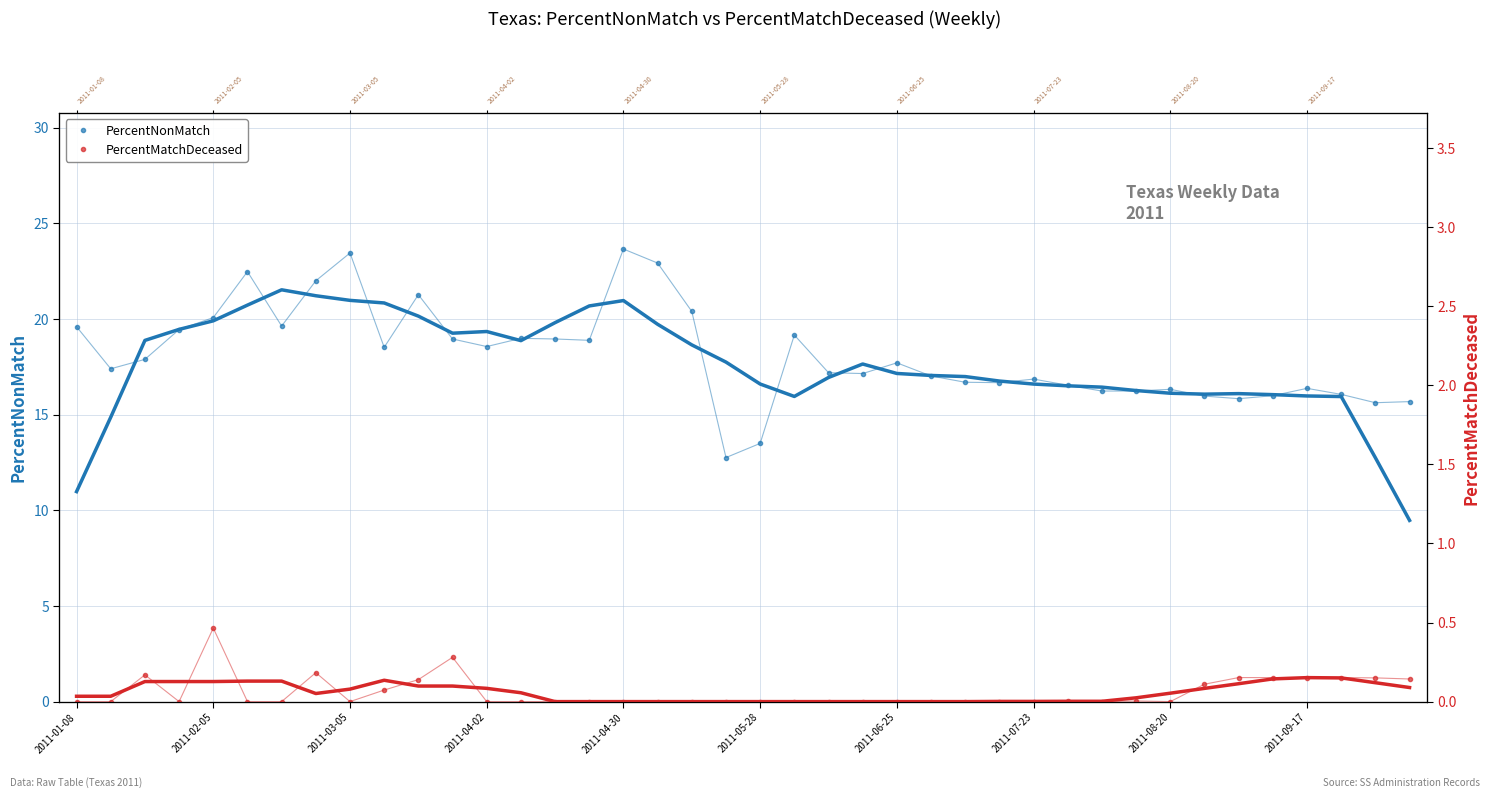

Reading left to right, what are all the values shown in this chart?

PercentNonMatch: 19.6	17.4	17.9	19.5	20.1	22.5	19.6	22.0	23.5	18.5	21.3	19.0	18.6	19.0	19.0	18.9	23.7	22.9	20.4	12.8	13.5	19.2	17.2	17.1	17.7	17.0	16.7	16.7	16.9	16.5	16.2	16.2	16.3	16.0	15.8	16.0	16.4	16.1	15.6	15.7
PercentMatchDeceased: 0.0	0.0	0.2	0.0	0.5	0.0	0.0	0.2	0.0	0.1	0.1	0.3	0.0	0.0	0.0	0.0	0.0	0.0	0.0	0.0	0.0	0.0	0.0	0.0	0.0	0.0	0.0	0.0	0.0	0.0	0.0	0.0	0.0	0.1	0.2	0.2	0.2	0.2	0.1	0.1